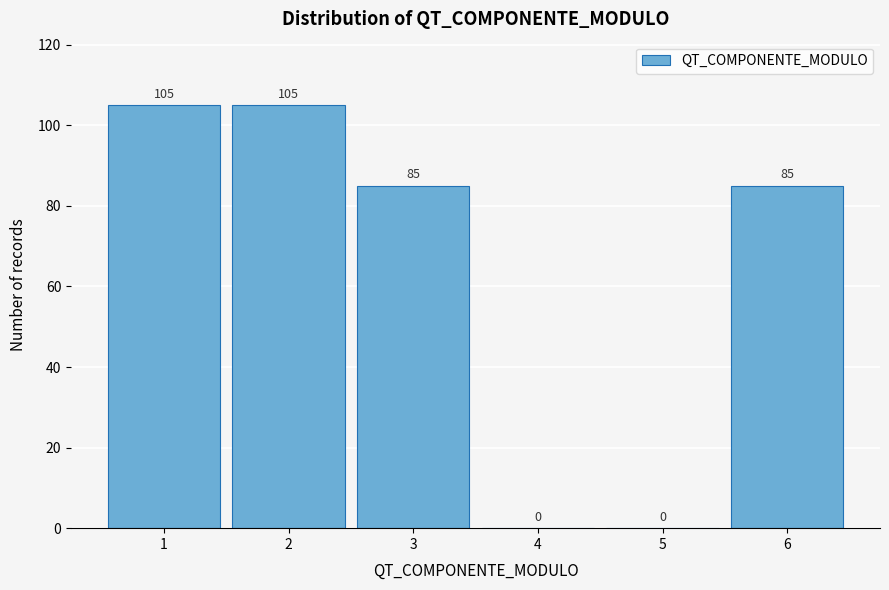

Reading left to right, extract all data points from this chart.

1=105	2=105	3=85	4=0	5=0	6=85